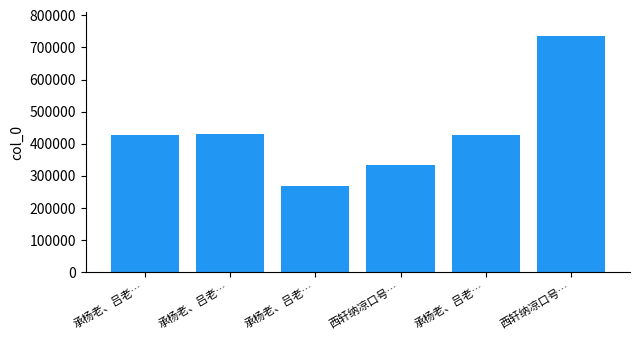

Approximately how many times larger is the value at 承杨老、吕老… compared to 承杨老、吕老…?

1.0